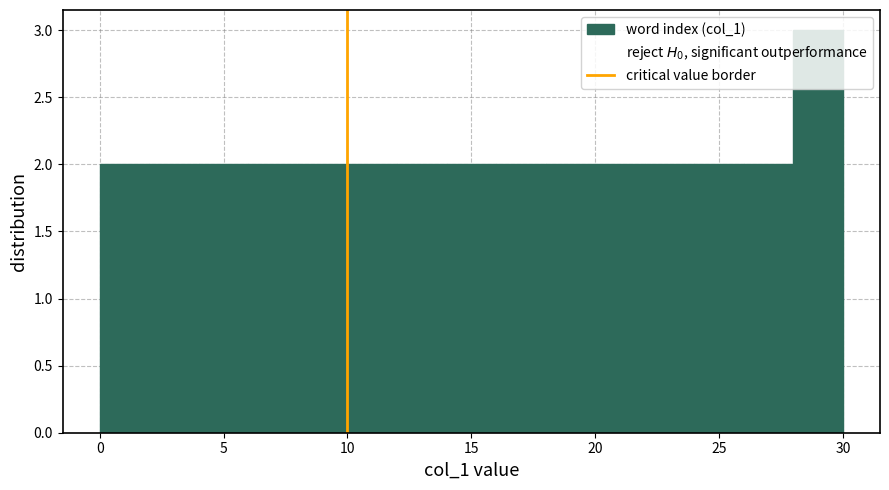

Over which range of the x-axis is the bar tallest?

28 to 30